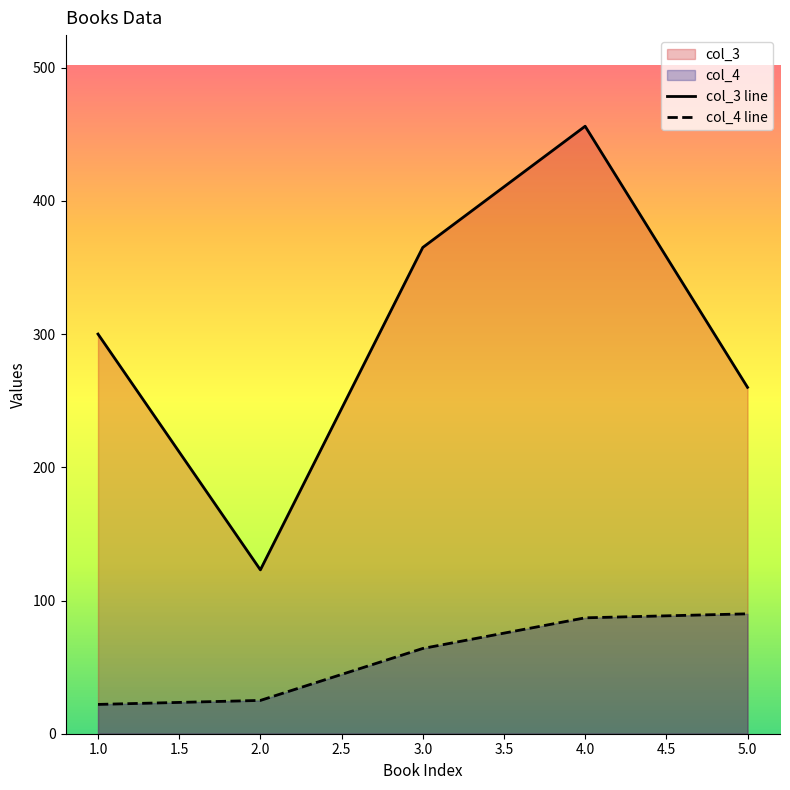

Which series has the largest range (max minus min)?

col_3 line